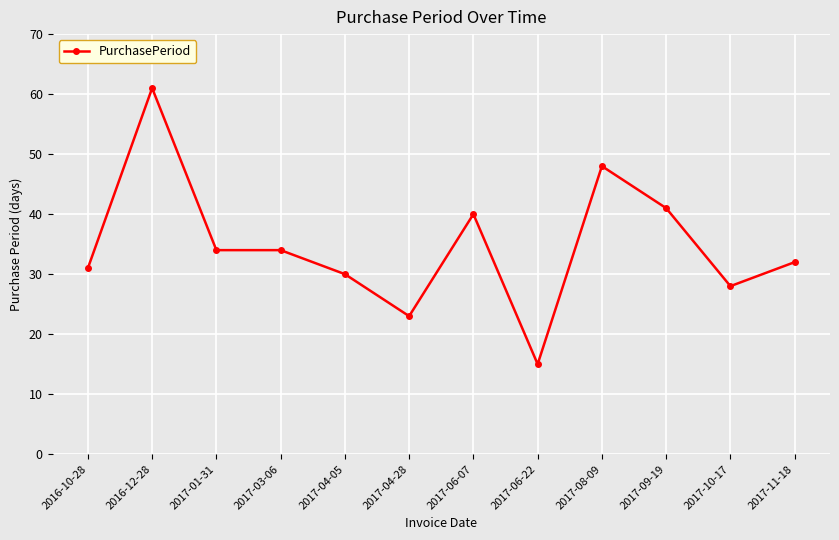

What is the sum of all values?

417